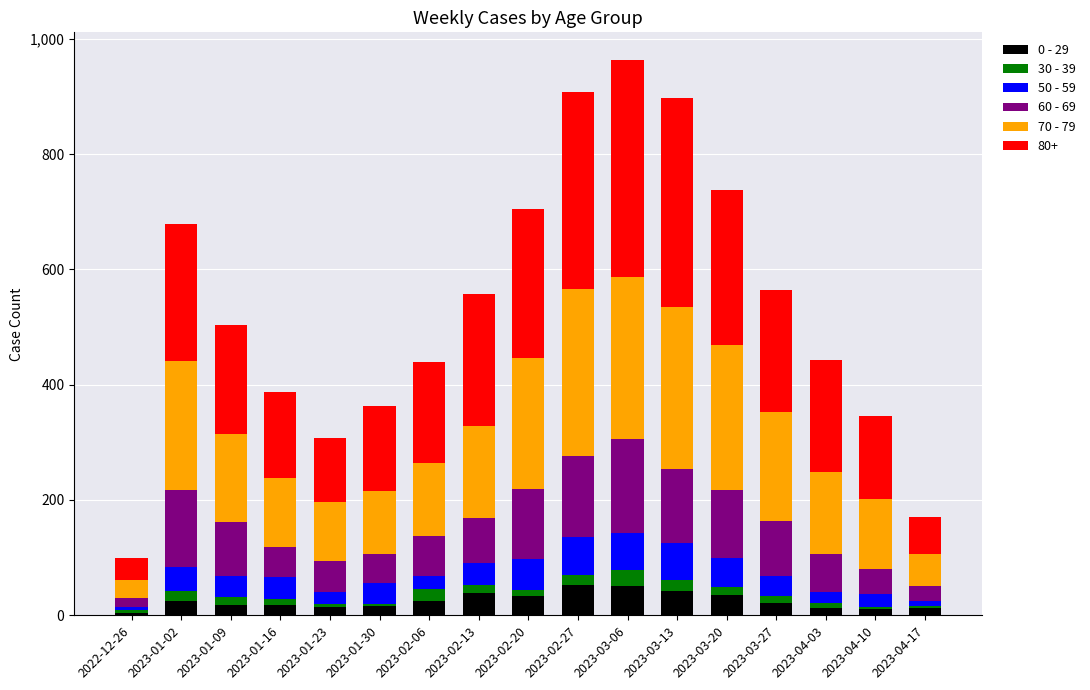

Which has a higher value, 2023-03-06 or 2023-02-13?

2023-03-06